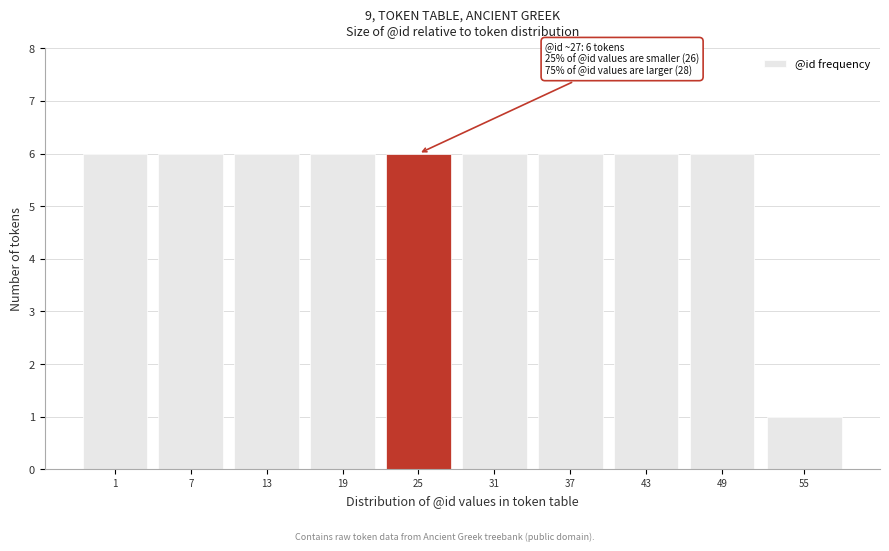

Reading left to right, what are all the values shown in this chart?

1=6	7=6	13=6	19=6	25=6	31=6	37=6	43=6	49=6	55=1